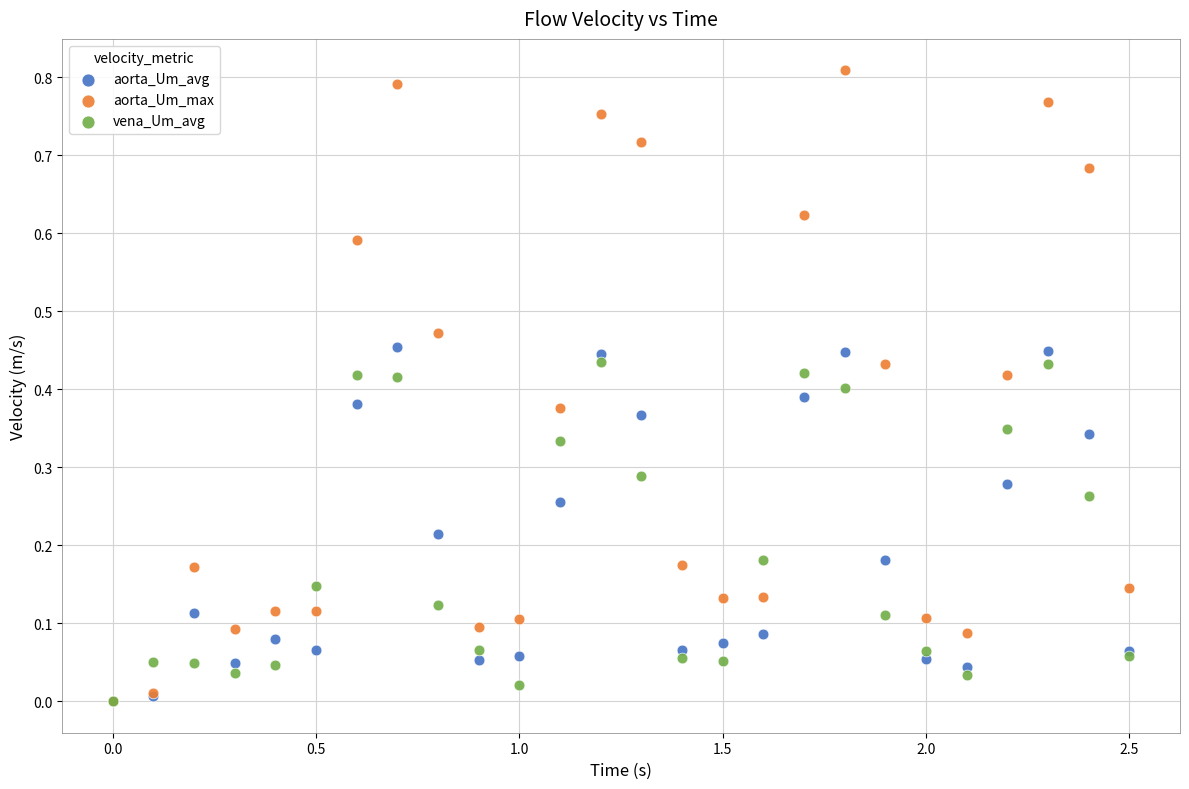

What are all the series names shown in the legend?

aorta_Um_avg, aorta_Um_max, vena_Um_avg